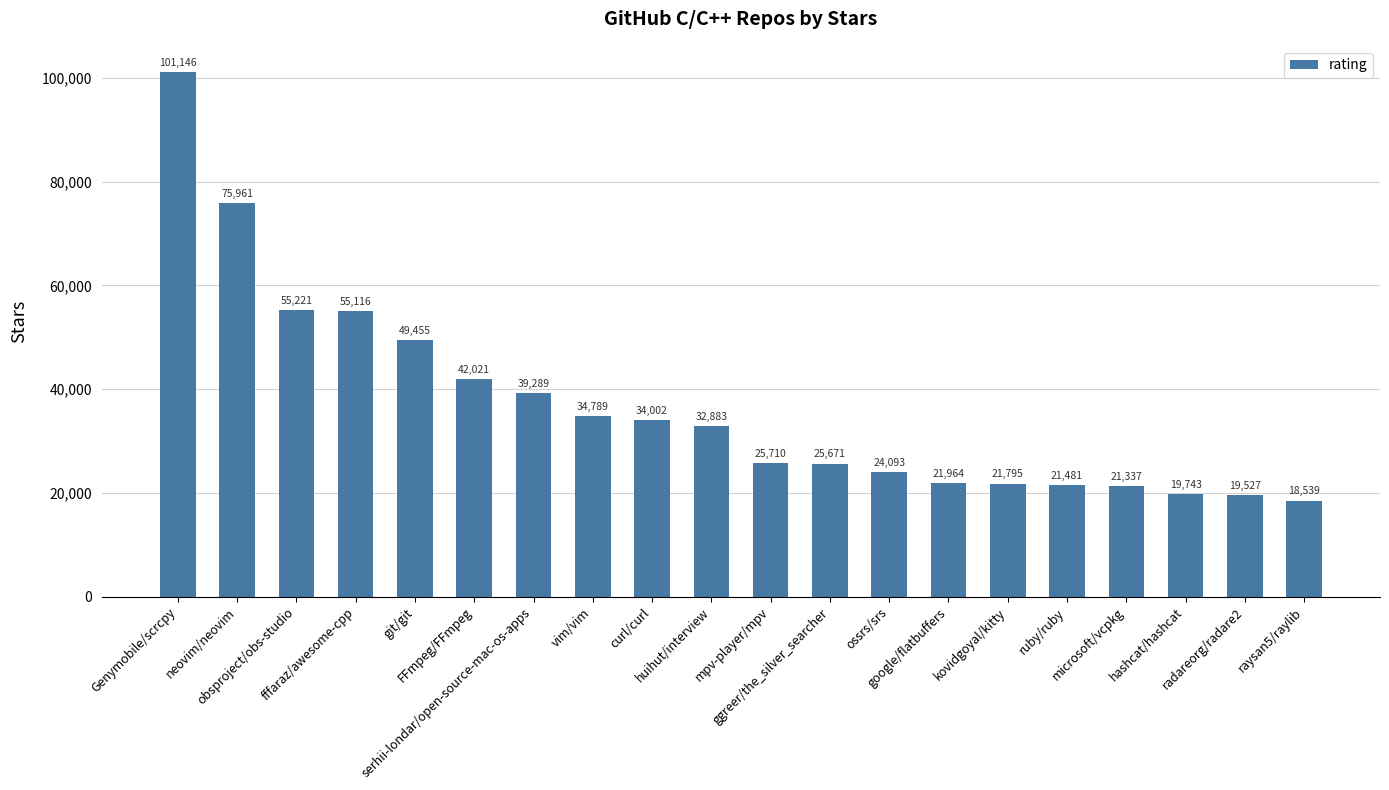

What is the label of the 9th bar from the left?

curl/curl